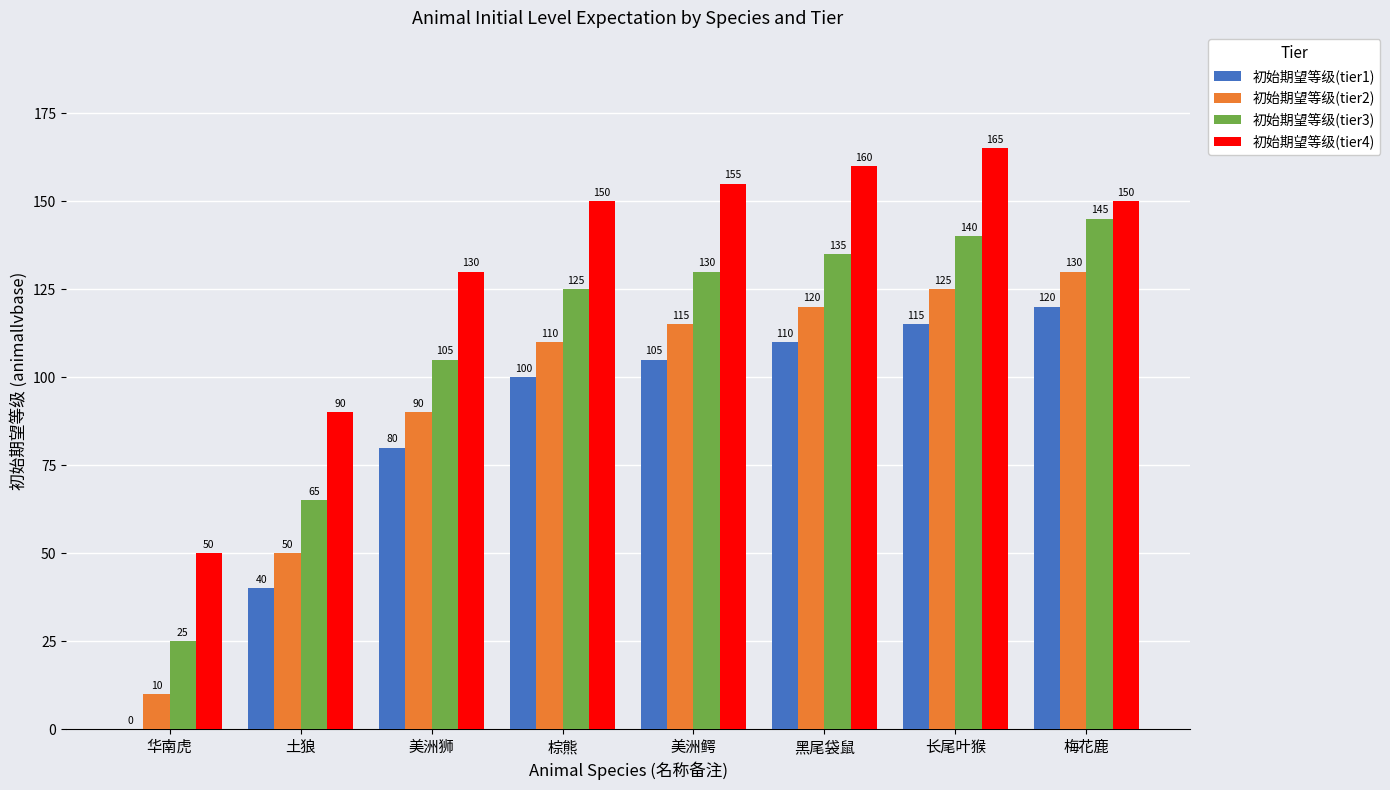

What value does the 初始期望等级(tier4) series have at 美洲鳄, to the nearest 50?

150